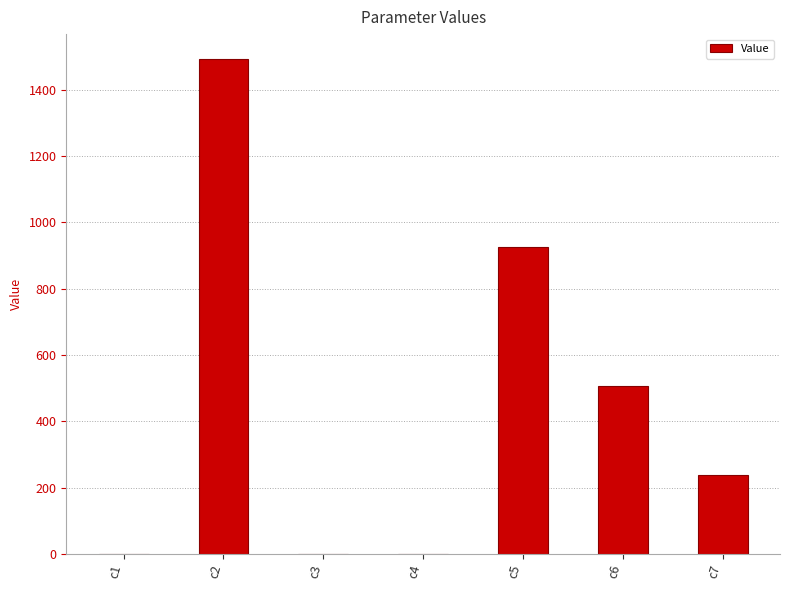

What is the sum of all values?

3166.2